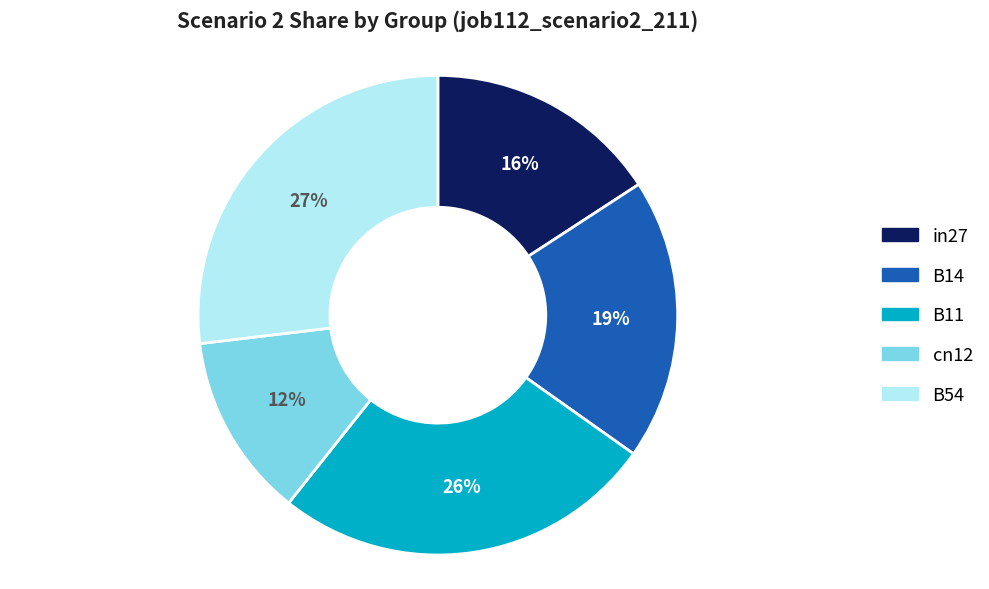

Do B54 and in27 together represent more than half of the pie?

No